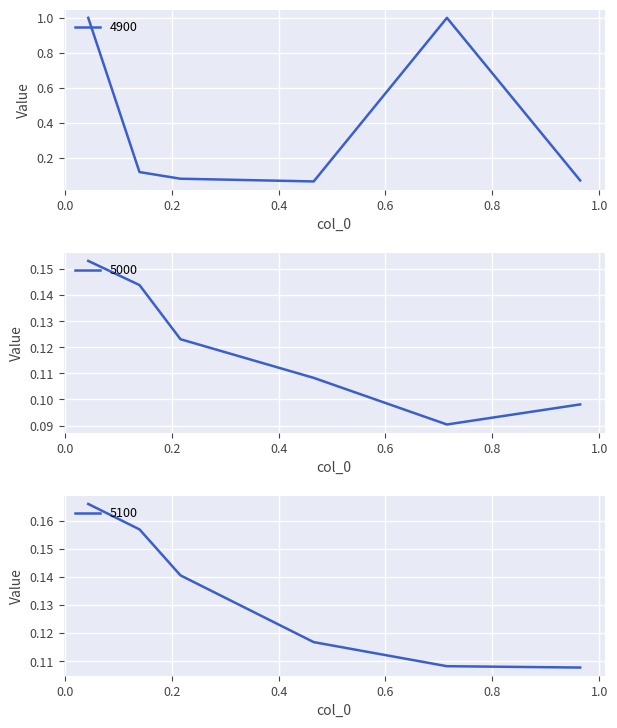

The 5000 series shows 0.2 at 0.2. True or false?

False